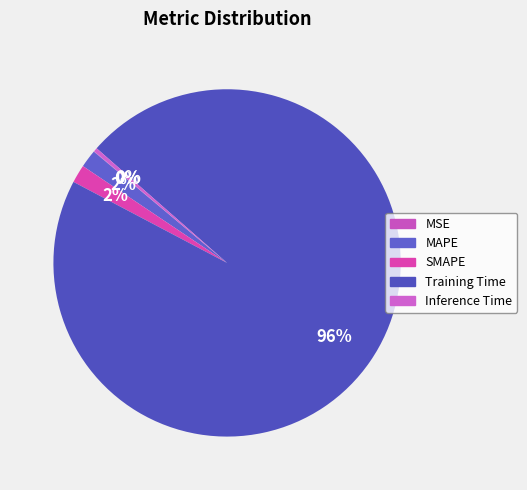

Does Training Time represent more than half of the total?

Yes